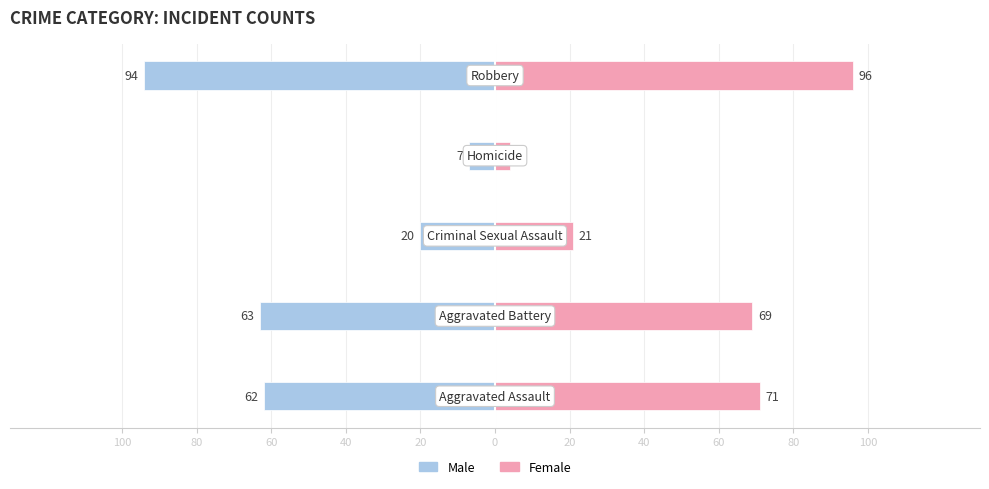

Is it true that Female equals 2 at 40?

False